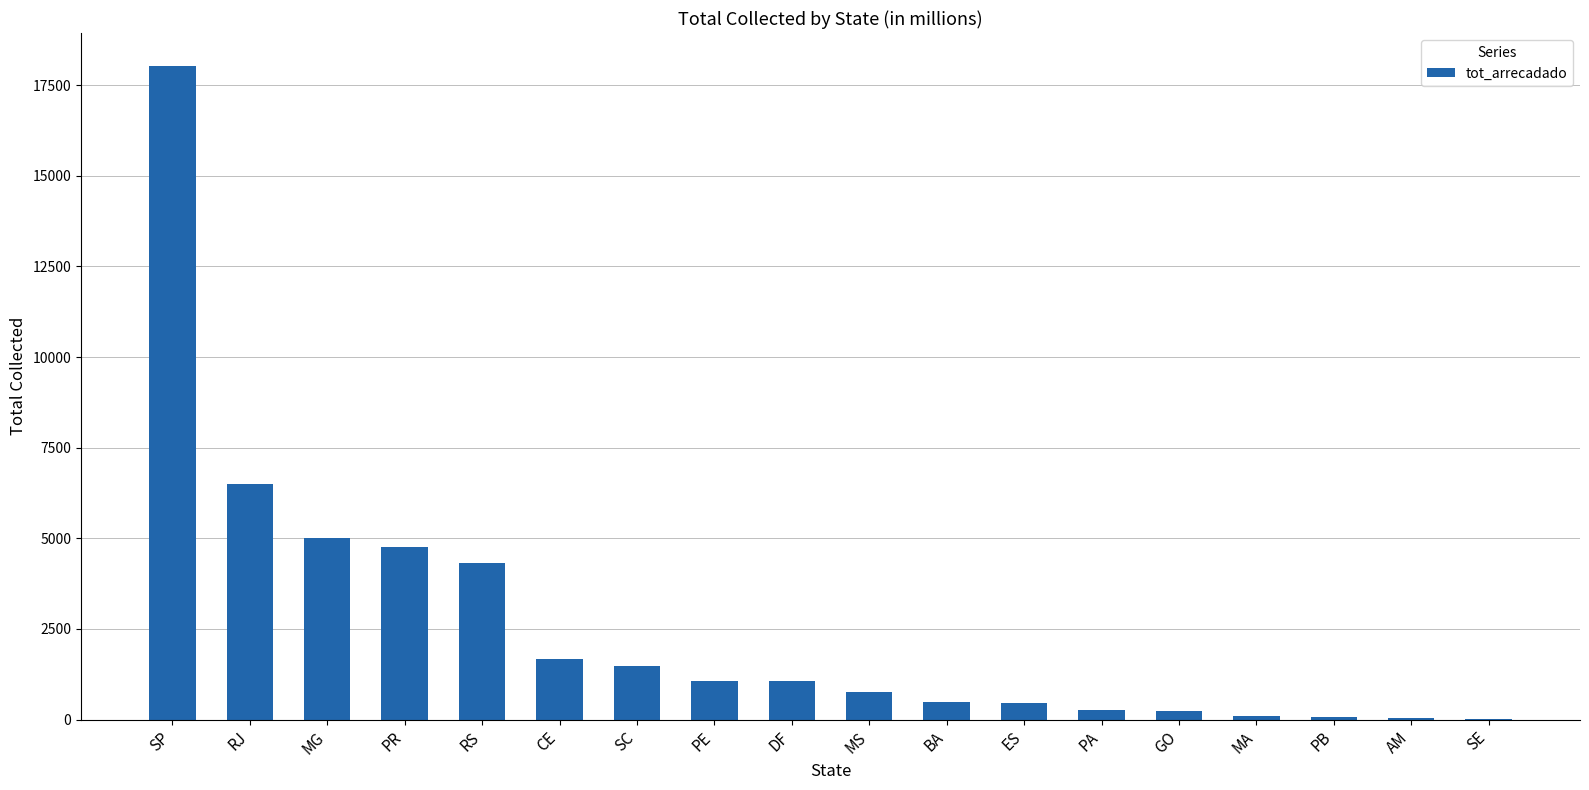

Which category has the highest value across all series?

SP